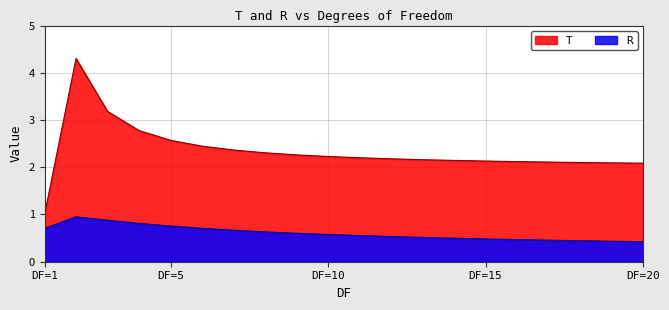

How many lines are shown in the chart?

2